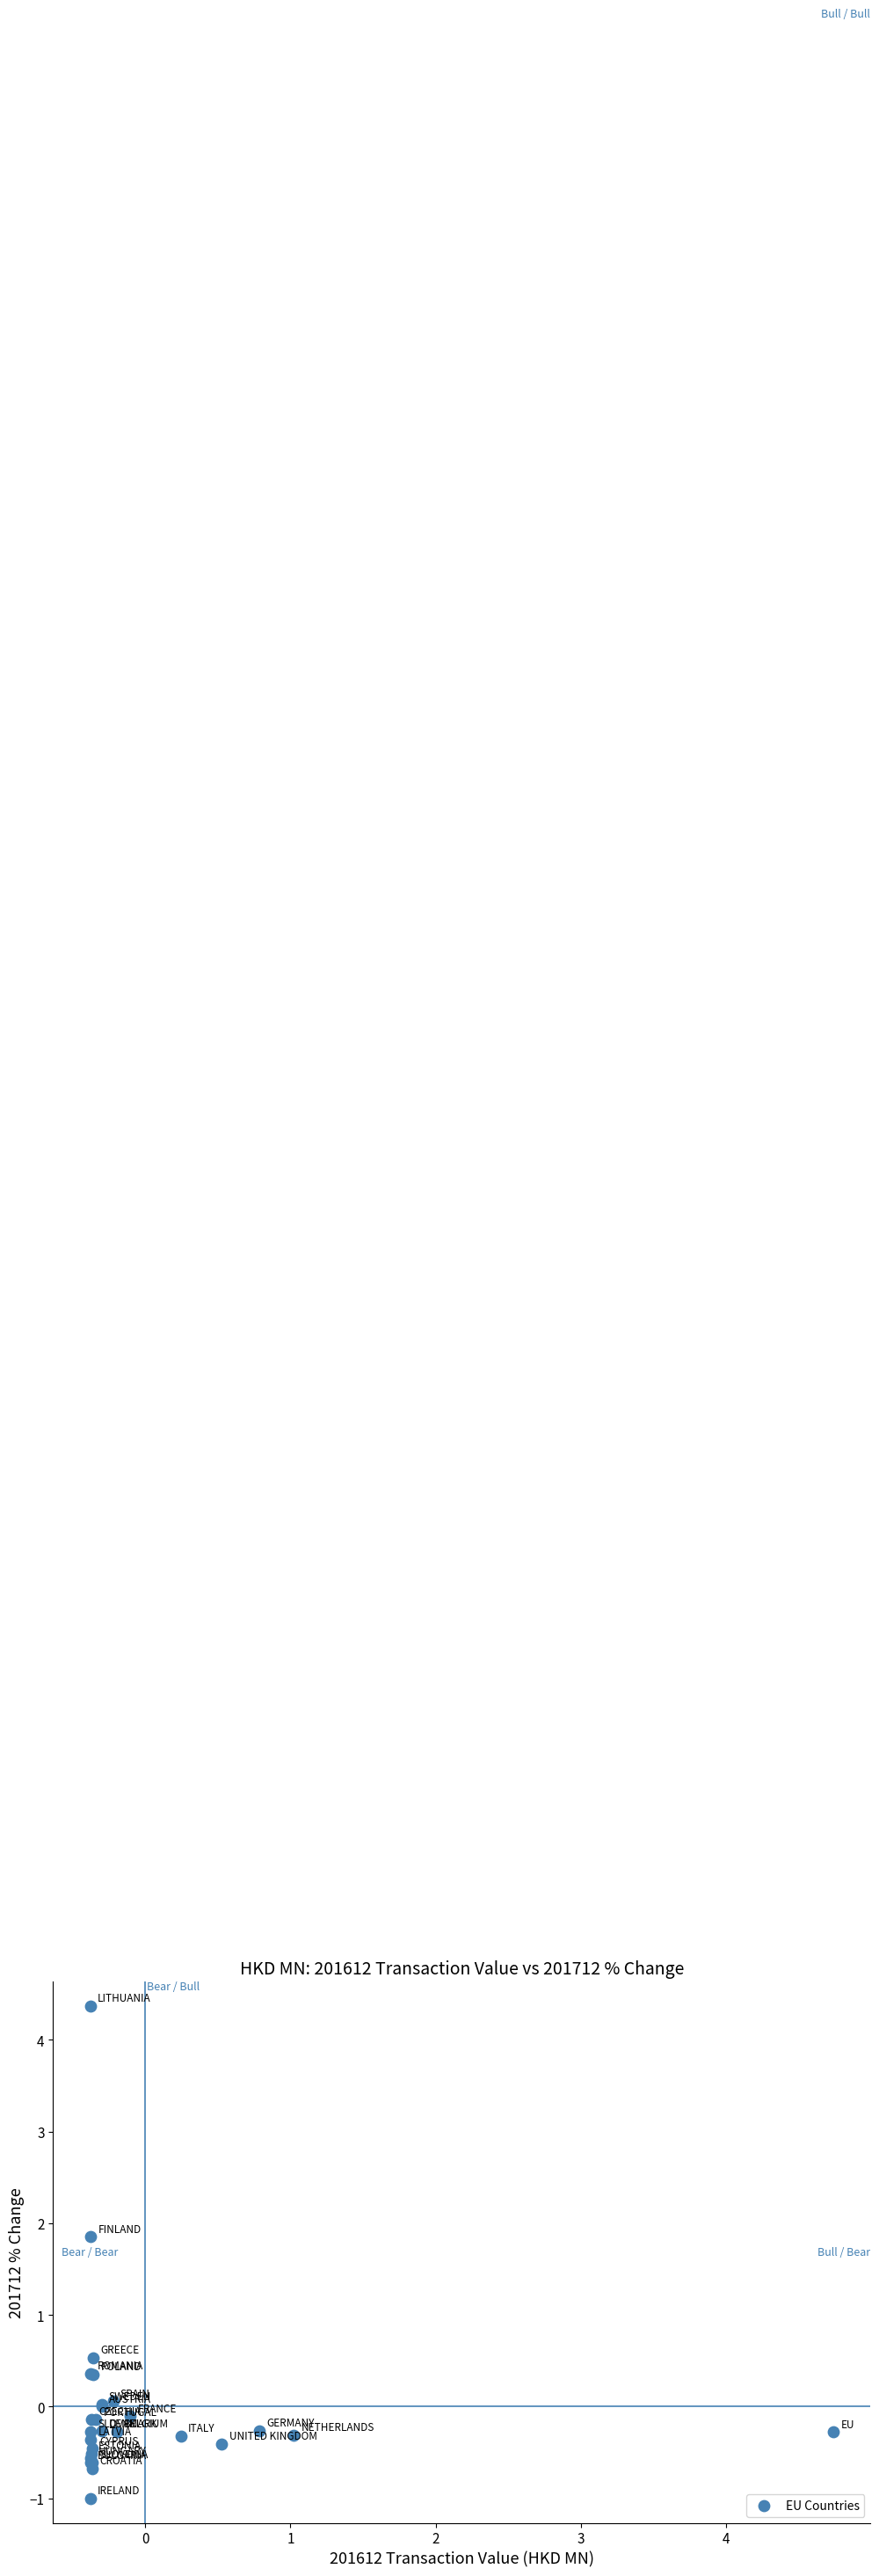

What Y value in the scatter plot is closest to 1?

0.5